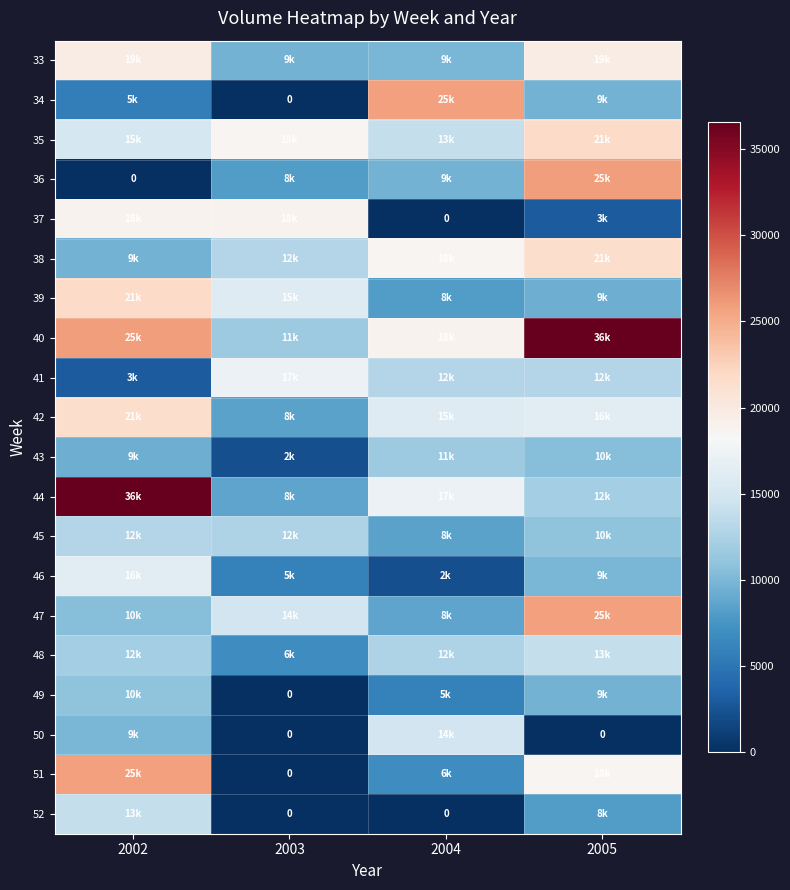

At how many categories does at least one series exceed 3602?

4